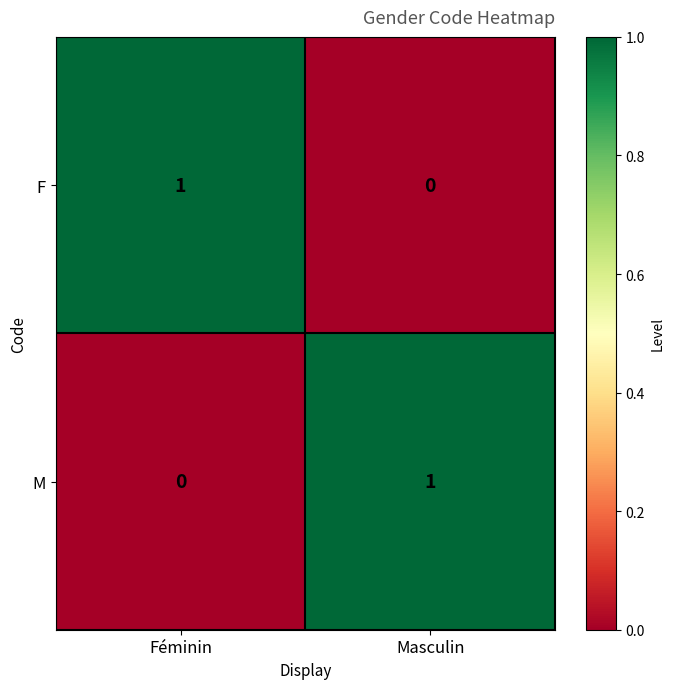

List the labels in order of F value, smallest first.

Masculin, Féminin